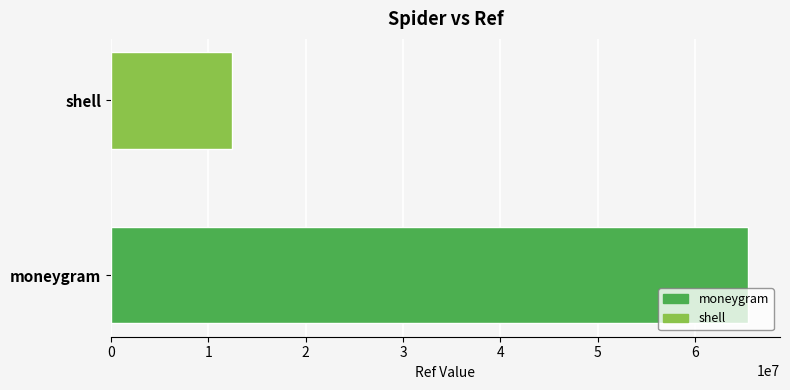

True or false: the data shows 65457407 at moneygram.

True